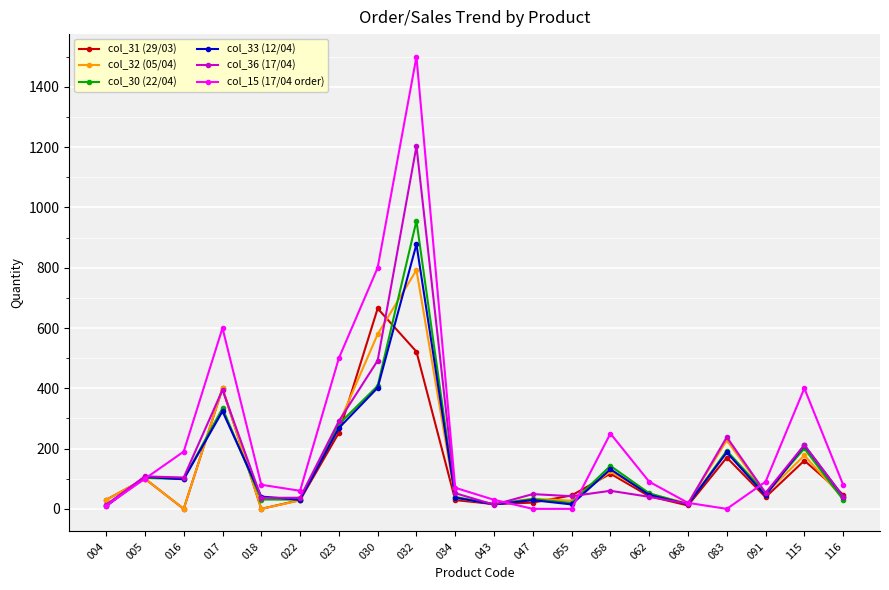

What is the value of the col_36 (17/04) point at the 9th from the left?

1203.0